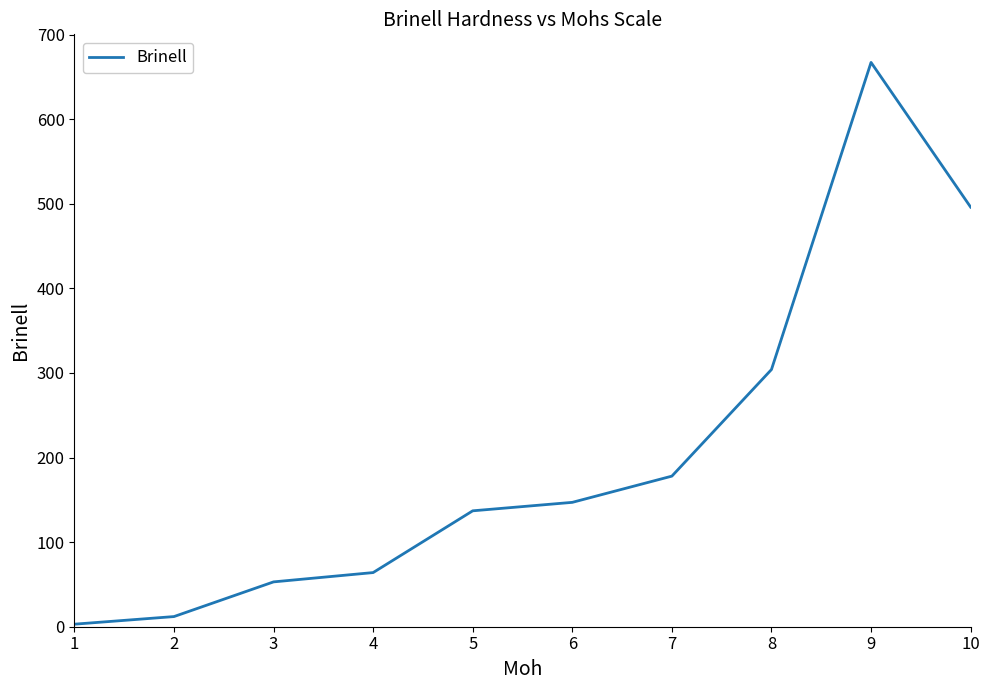

Approximately how many times larger is the value at 8 compared to 5?

2.2